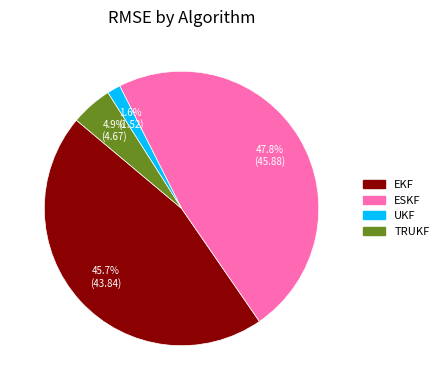

To the nearest percent, what is the average slice percentage?

25%